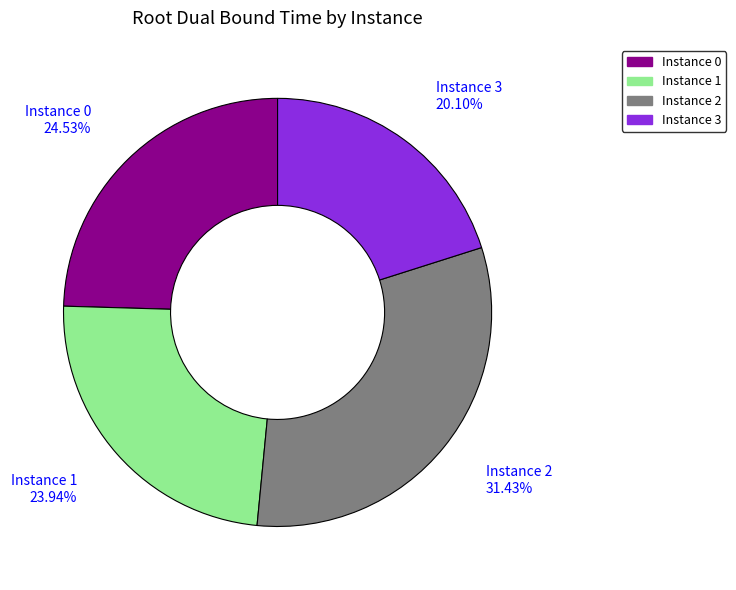

Does any single category account for the majority?

No